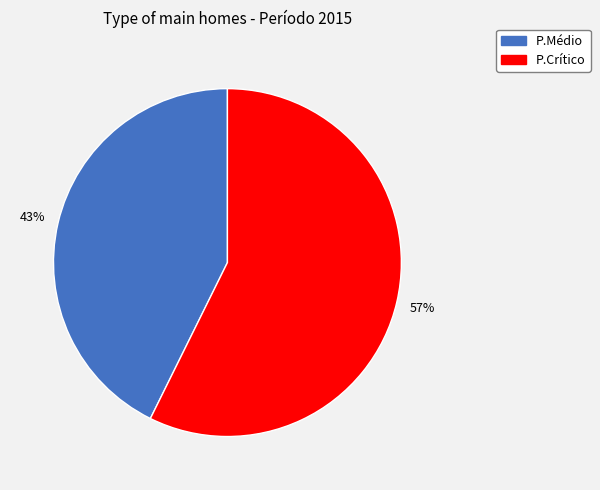

What is the largest slice in the pie chart?

P.Crítico